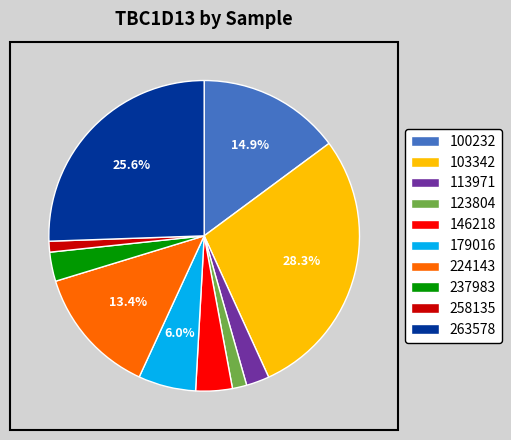

Which has a higher value, 263578 or 103342?

103342